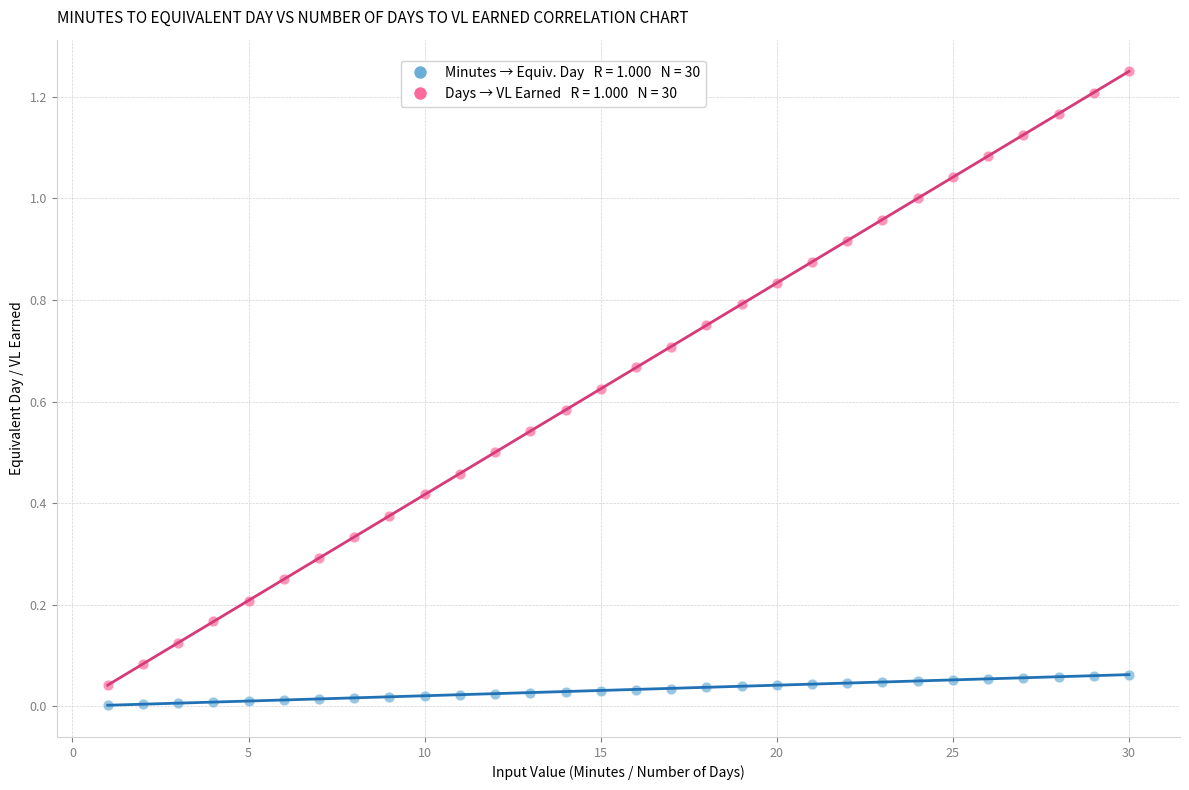

Across all data points, what is the range of X values (max minus min)?

29.0